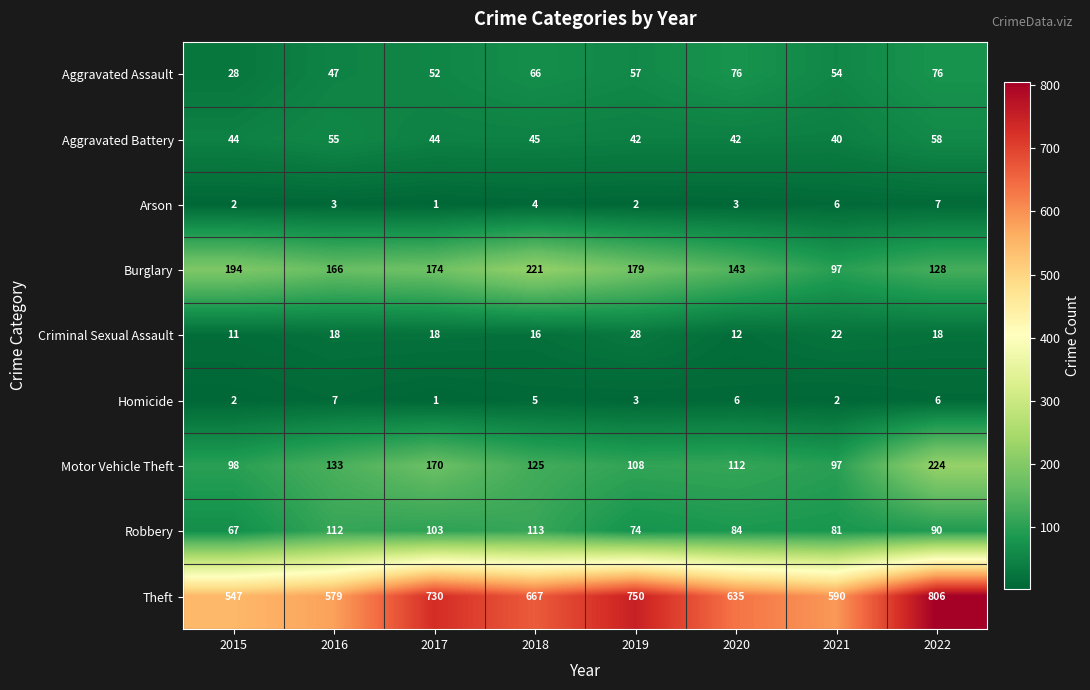

Which category has the lowest value across all series?

2017